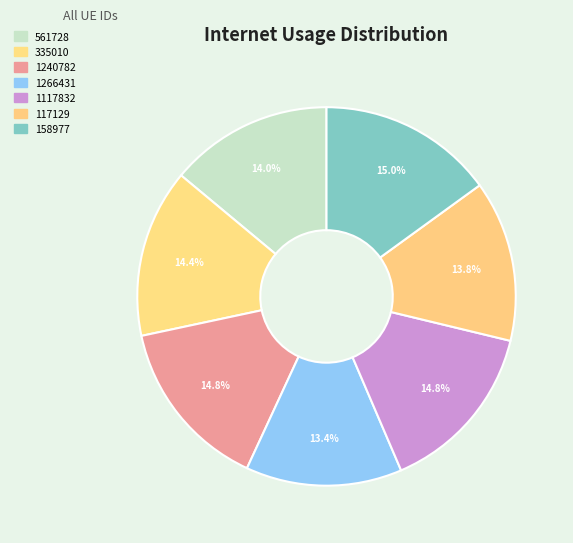

Does 1117832 represent more than half of the total?

No